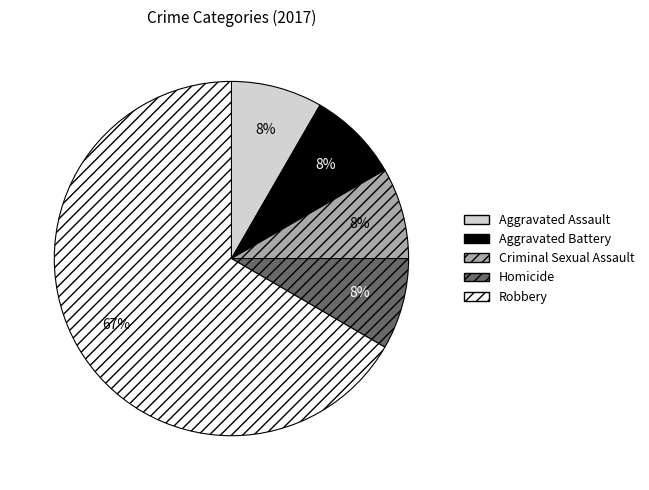

What is the largest slice in the pie chart?

Robbery